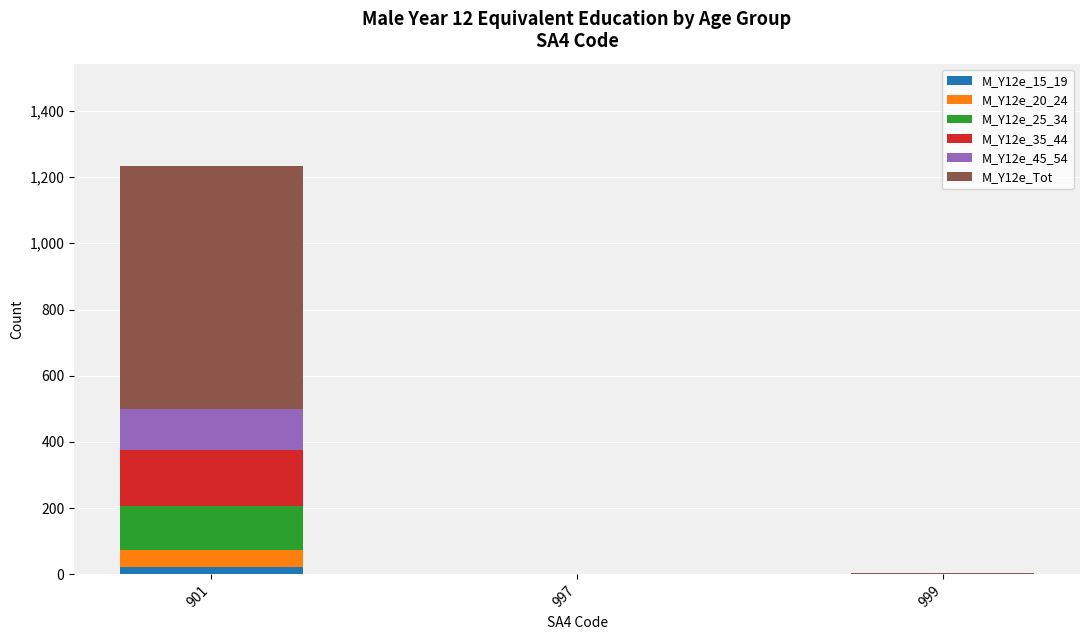

How many series are shown in this chart?

6